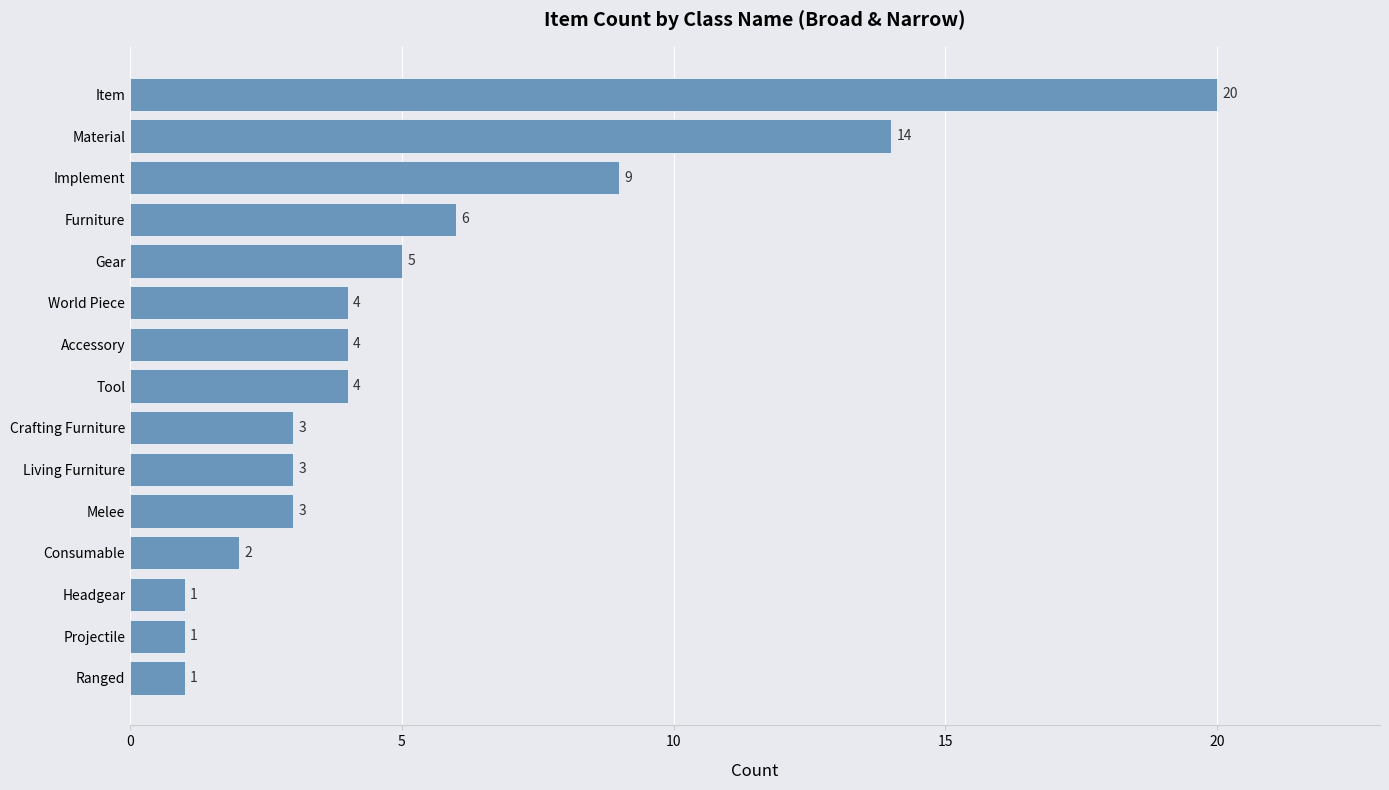

What is the average value?

5